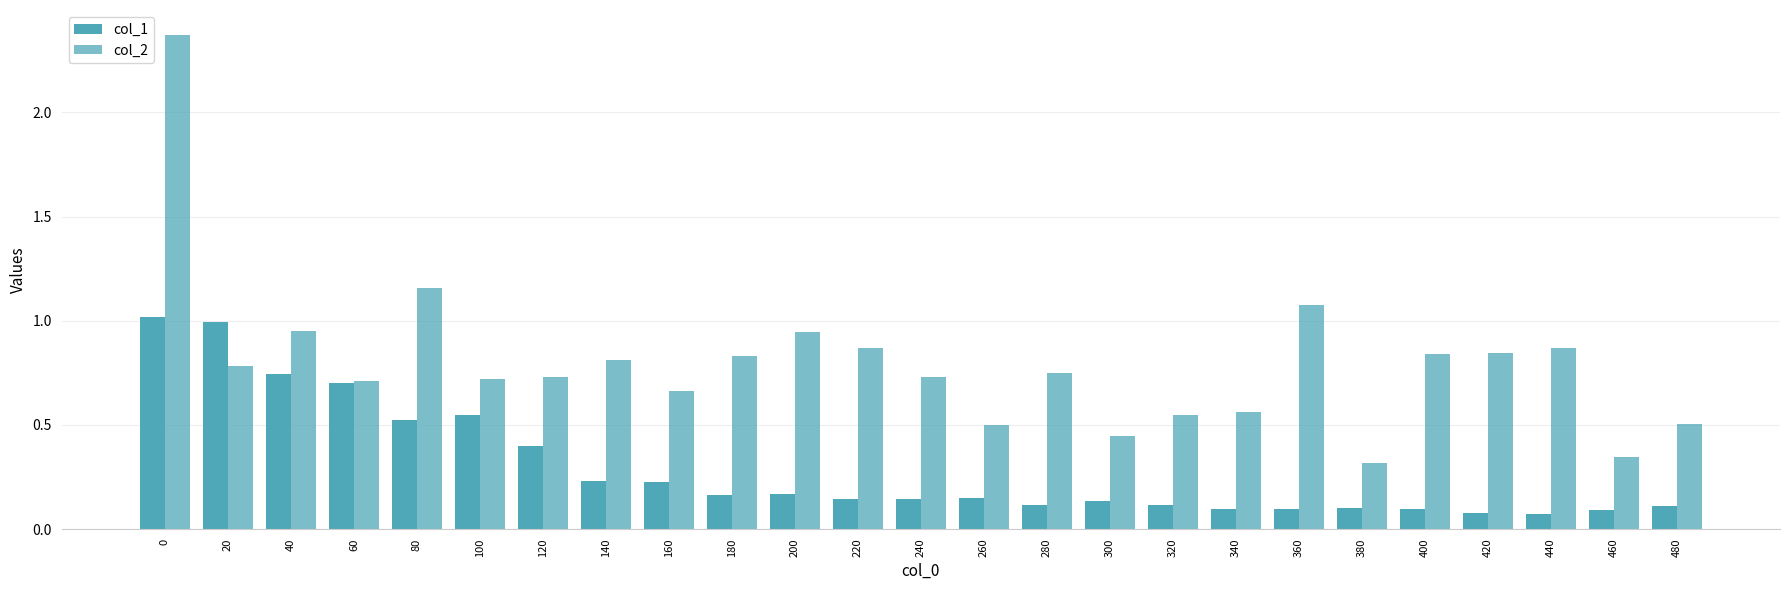

The value of col_2 at 100 is 0.2. True or false?

False